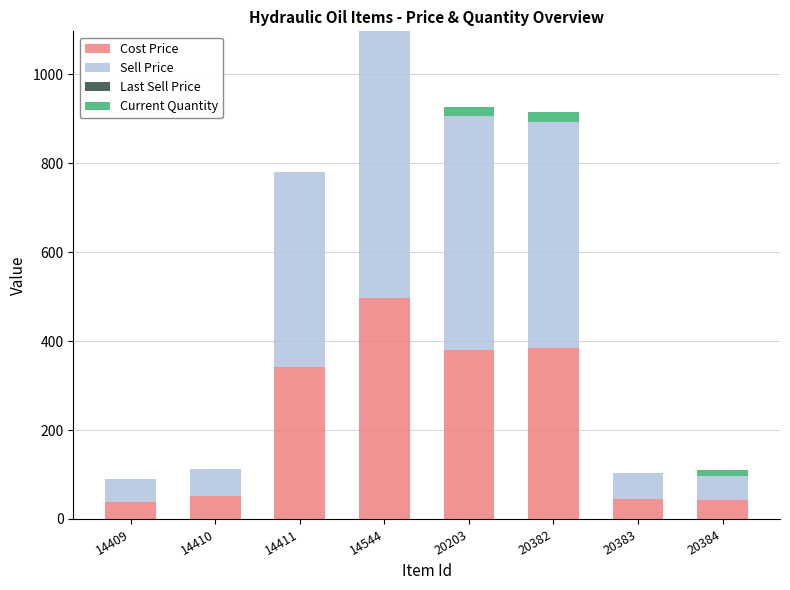

What is the total value across all series at 20383?

103.9